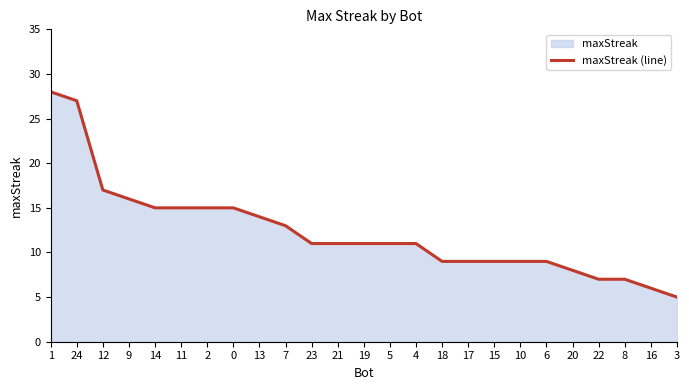

How many lines are shown in the chart?

1